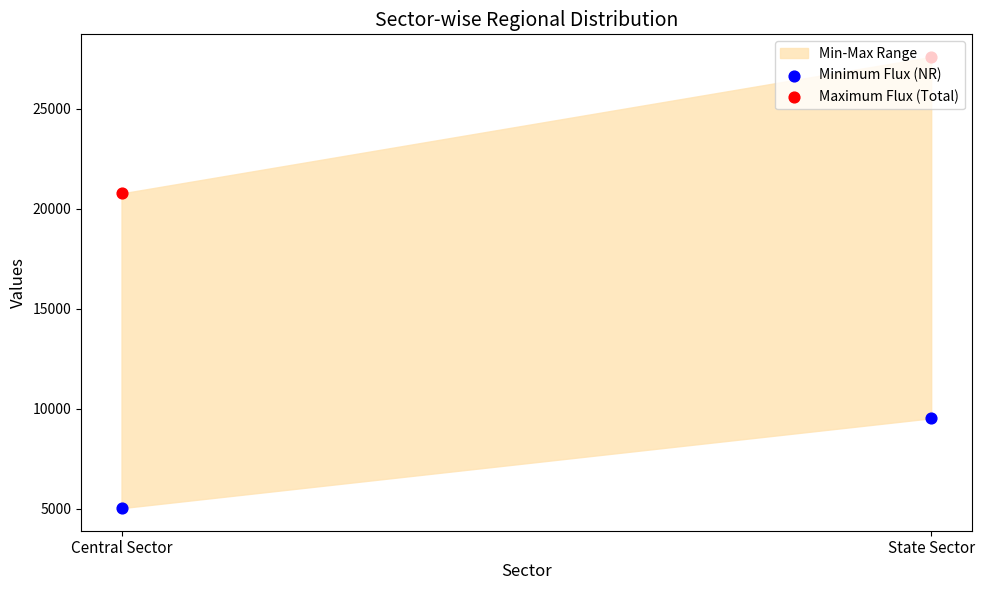

Which series has the largest Y range (max minus min)?

Maximum Flux (Total)